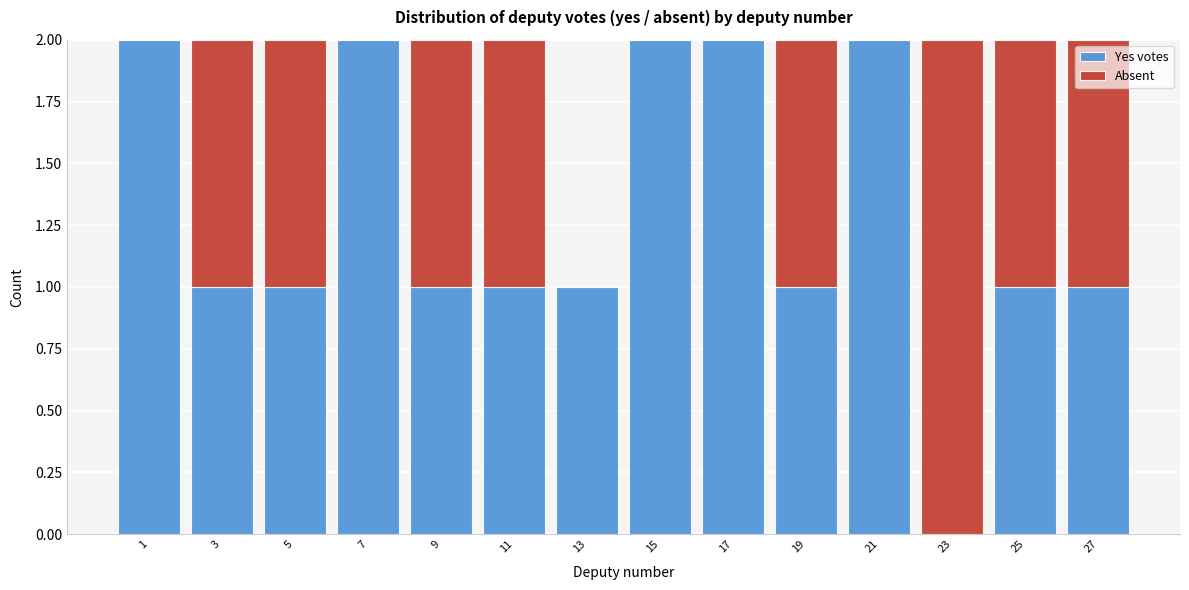

Reading left to right, what are the values for Yes votes?

1=2	3=1	5=1	7=2	9=1	11=1	13=1	15=2	17=2	19=1	21=2	23=0	25=1	27=1